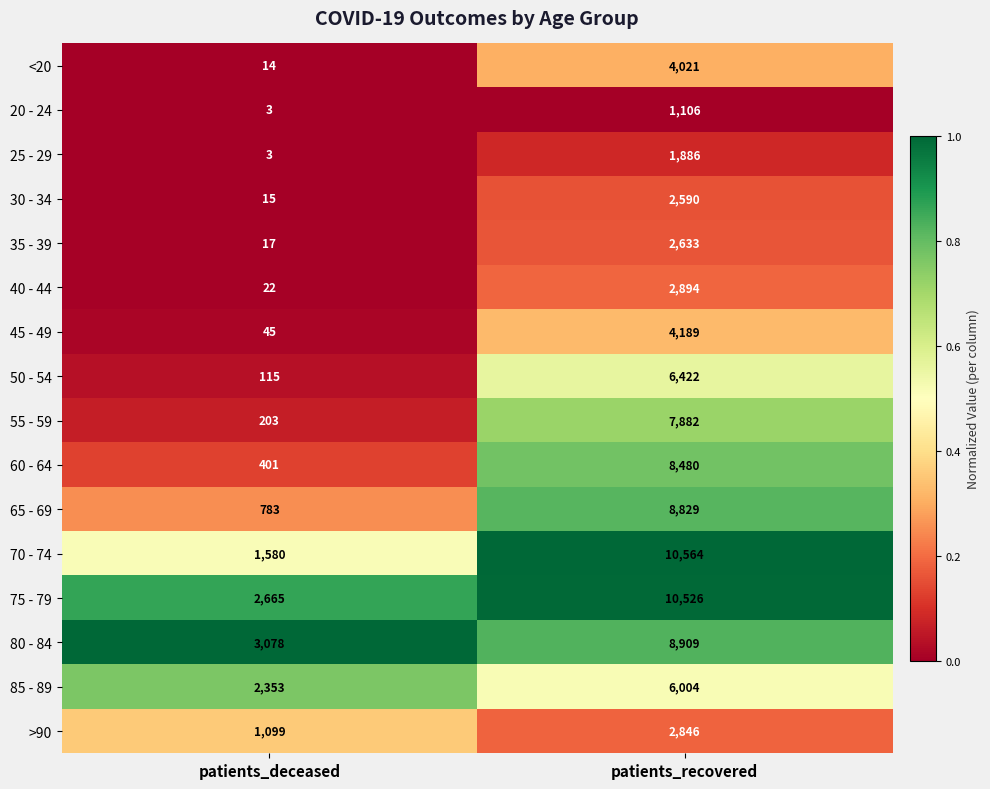

How many distinct data groups are displayed?

16